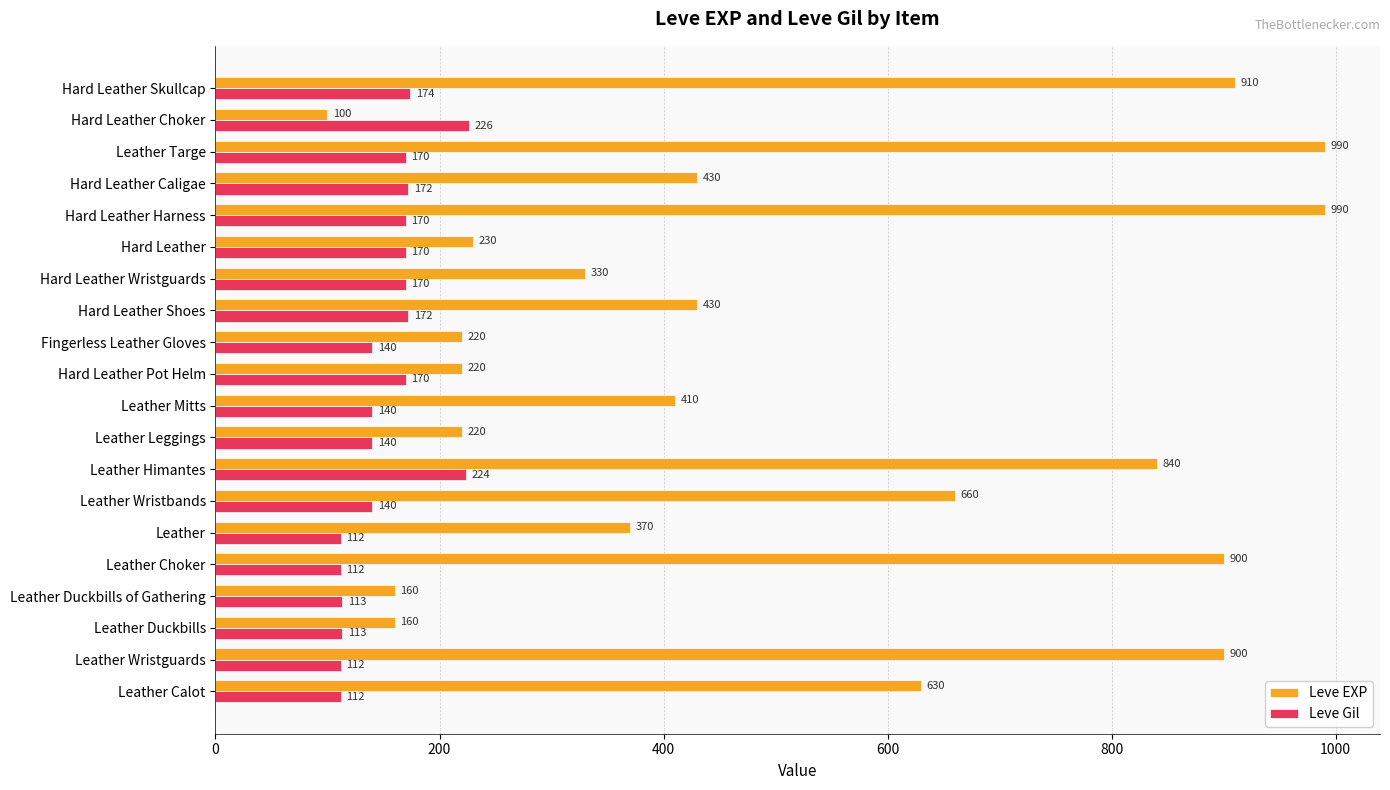

Which series has the largest total across all categories?

Leve EXP